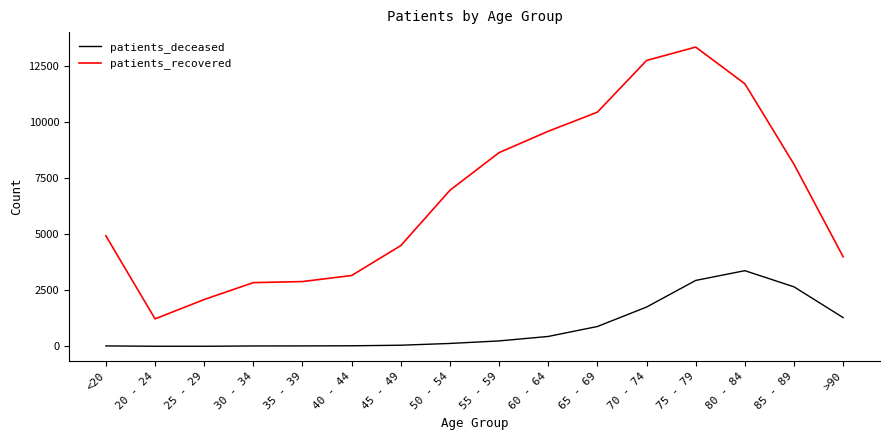

Is it true that patients_deceased equals 19 at <20?

True